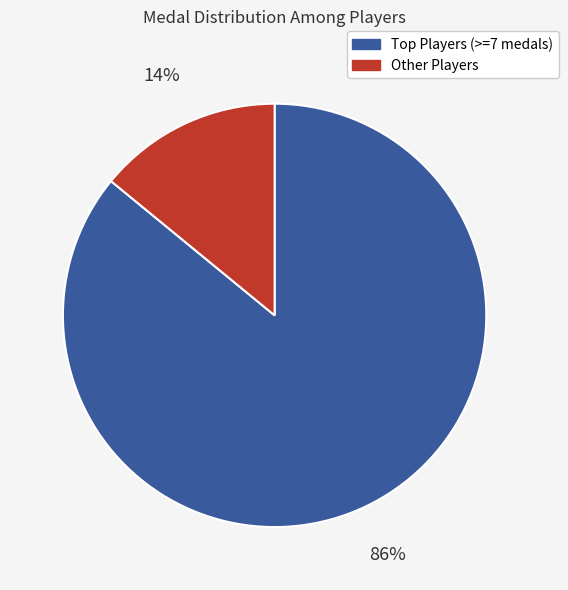

Which category has the biggest portion of the pie?

Top Players (>=7 medals)